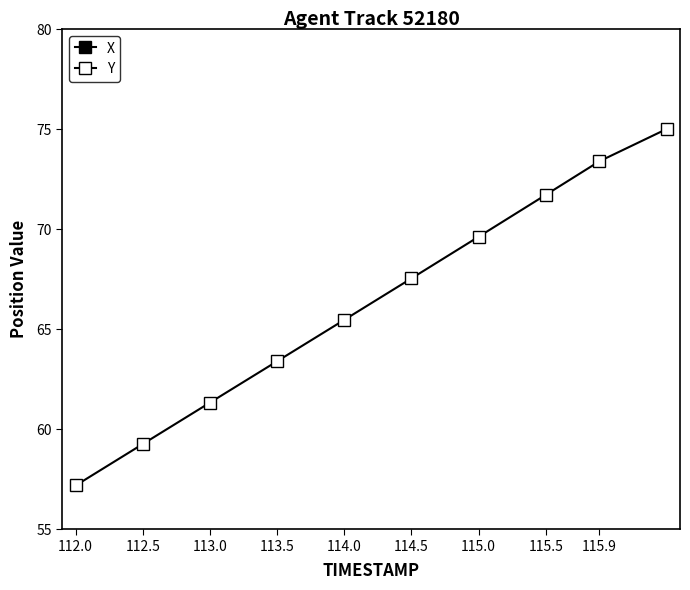

What is the average value of the Y series?

66.4